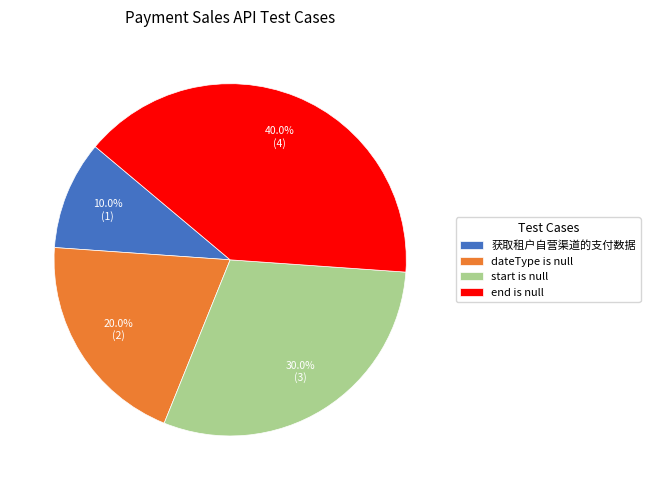

True or false: 获取租户自营渠道的支付数据 accounts for 1% of the total.

False